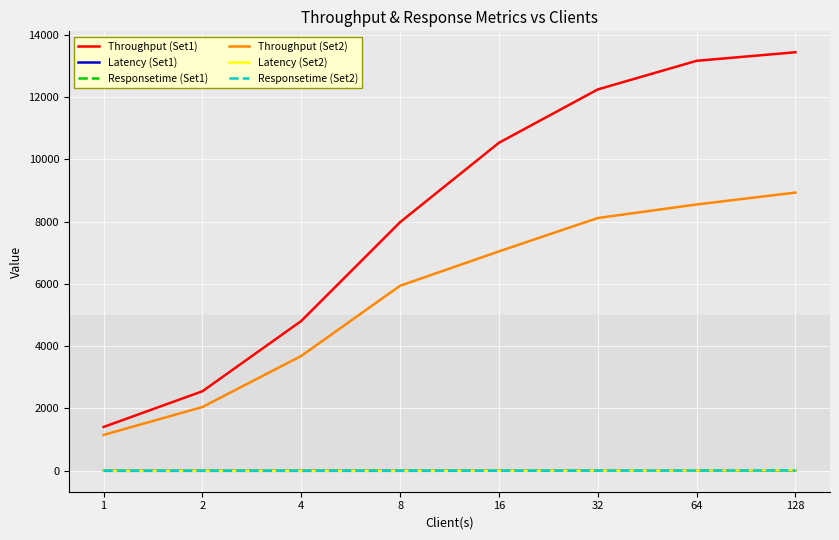

What is the average value of the Responsetime (Set1) series?

2.0